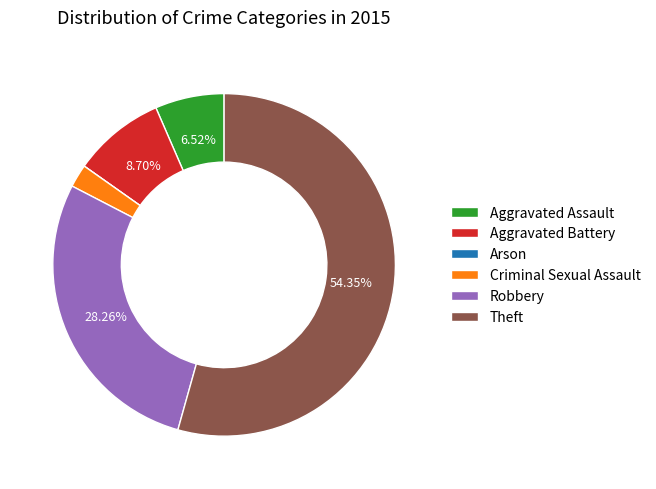

Does any single category account for the majority?

Yes